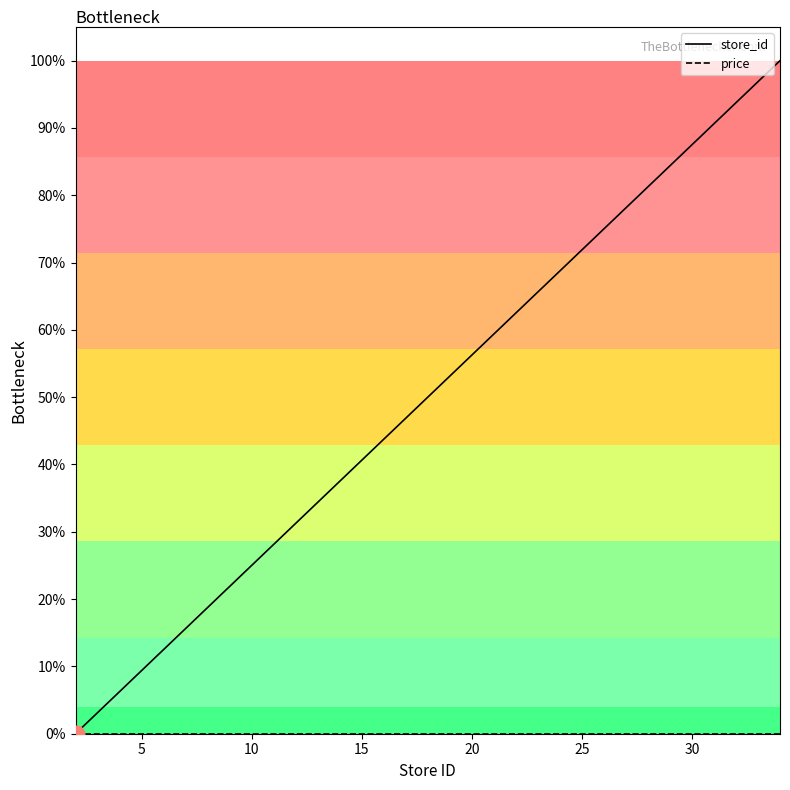

Between 15 and 18, which series saw the biggest shift?

store_id